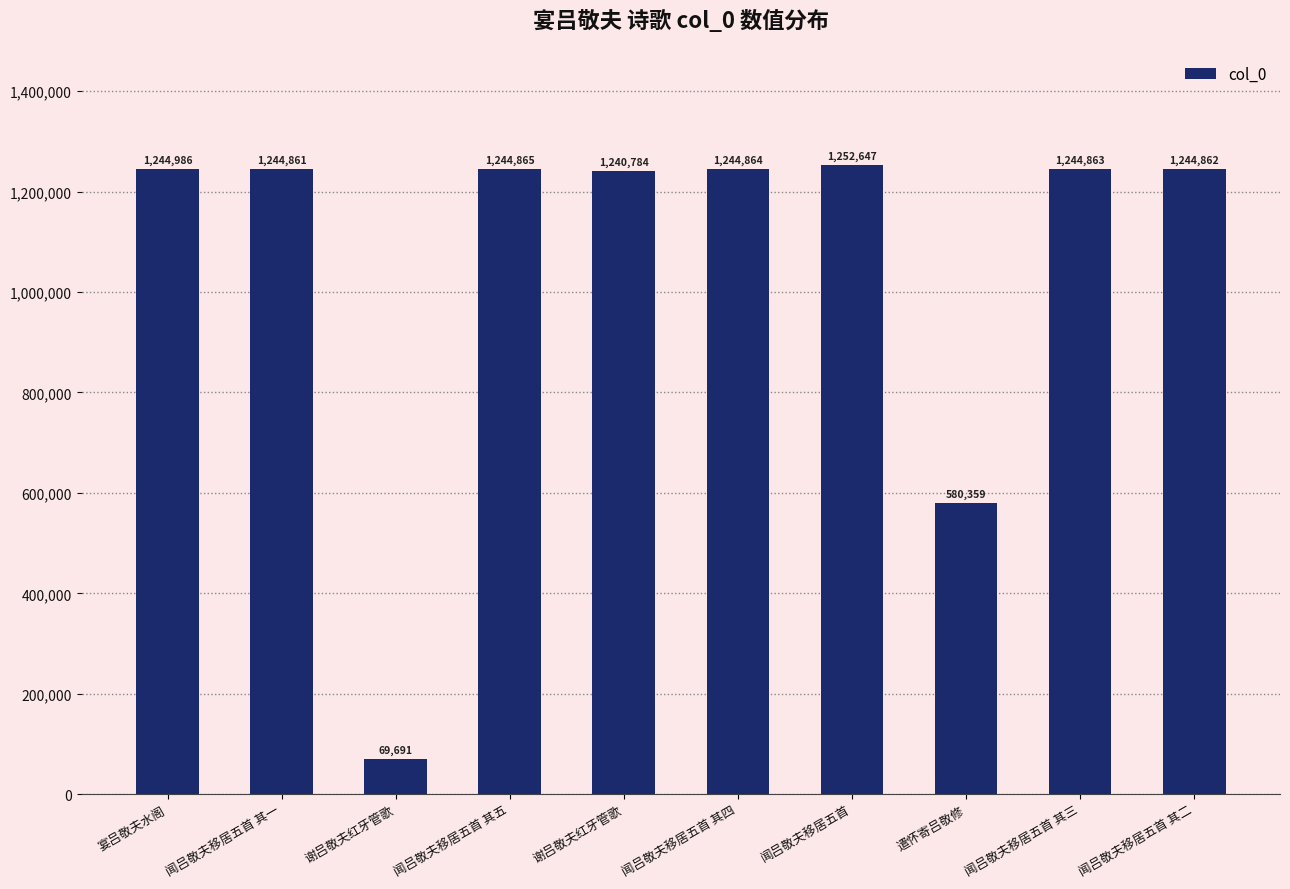

Reading left to right, extract all data points from this chart.

1244986	1244861	69691	1244865	1240784	1244864	1252647	580359	1244863	1244862